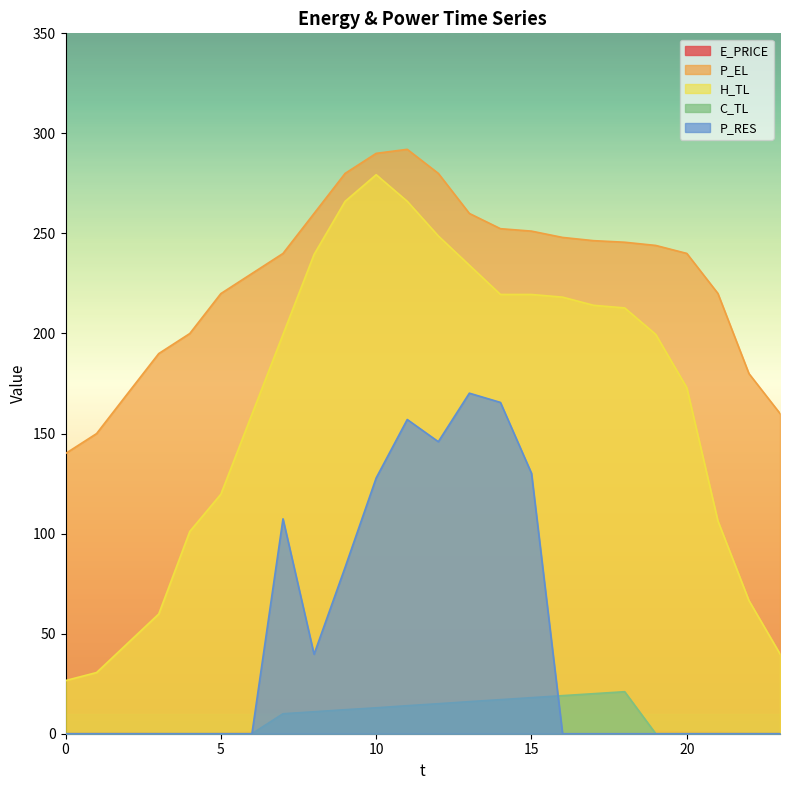

Reading left to right, extract all data points from this chart.

E_PRICE: 0=0.3	1=0.4	2=0.5	3=0.3	4=0.2	5=0.3	6=0.8	7=0.9	8=0.9	9=1.1	10=0.7	11=0.7	12=0.8	13=0.7	14=0.6	15=1.1	16=1.0	17=1.1	18=1.2	19=1.2	20=0.8	21=0.8	22=0.3	23=0.3
P_EL: 0=140.0	1=150.0	2=170.0	3=190.0	4=200.0	5=219.9	6=230.0	7=240.0	8=260.0	9=280.0	10=290.0	11=292.0	12=280.0	13=260.0	14=252.4	15=251.2	16=248.0	17=246.4	18=245.6	19=244.0	20=240.0	21=220.0	22=180.0	23=160.0
H_TL: 0=26.6	1=30.6	2=45.2	3=59.8	4=101.1	5=119.7	6=159.6	7=199.5	8=239.5	9=266.1	10=279.4	11=266.1	12=248.8	13=234.1	14=219.5	15=219.5	16=218.2	17=214.1	18=212.8	19=199.6	20=172.9	21=106.4	22=66.6	23=39.9
C_TL: 0=0.0	1=0.0	2=0.0	3=0.0	4=0.0	5=0.0	6=0.0	7=10.0	8=11.0	9=12.0	10=13.0	11=14.0	12=15.0	13=16.0	14=17.0	15=18.0	16=19.0	17=20.0	18=21.0	19=0.0	20=0.0	21=0.0	22=0.0	23=0.0
P_RES: 0=0.0	1=0.0	2=0.0	3=0.0	4=0.0	5=0.0	6=0.0	7=107.4	8=39.7	9=83.2	10=127.8	11=157.0	12=145.9	13=170.2	14=165.6	15=130.1	16=0.0	17=0.0	18=0.0	19=0.0	20=0.0	21=0.0	22=0.0	23=0.0